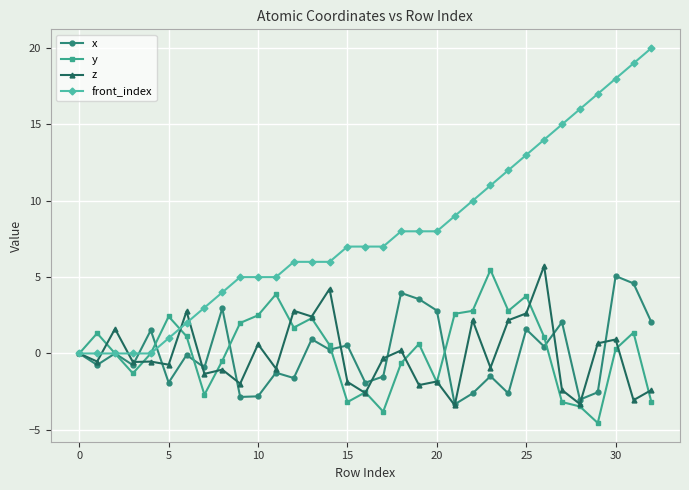

What is the minimum value shown in the chart?

-4.6